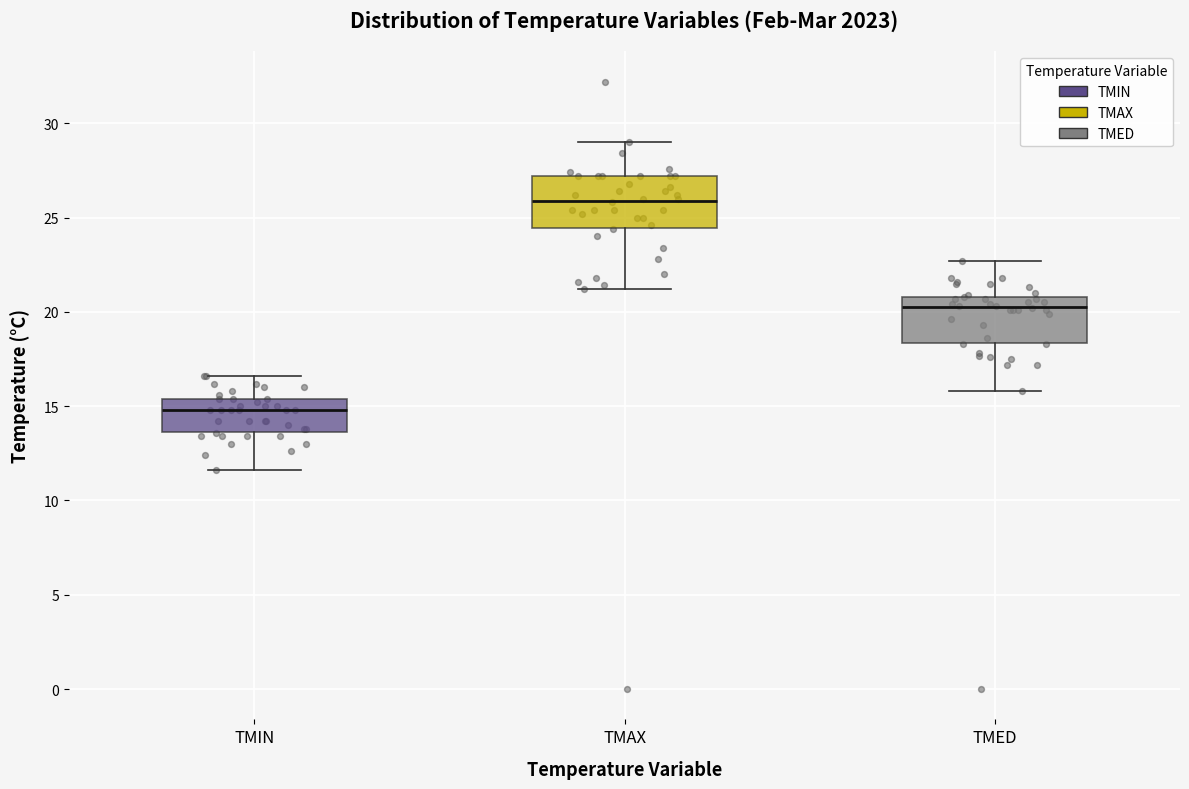

Reading left to right, transcribe this box plot: for each box, give where its median line is, the range the box spans, and where its two whiskers end, as read against the y-axis. The values are not printed on the chart, so give them approximately, as read against the axis.

TMIN: median 15.0, box 13.5 to 15.5, whiskers 11.5 to 16.5
TMAX: median 26.0, box 24.5 to 27.0, whiskers 21.0 to 29.0
TMED: median 20.5, box 18.5 to 21.0, whiskers 16.0 to 22.5